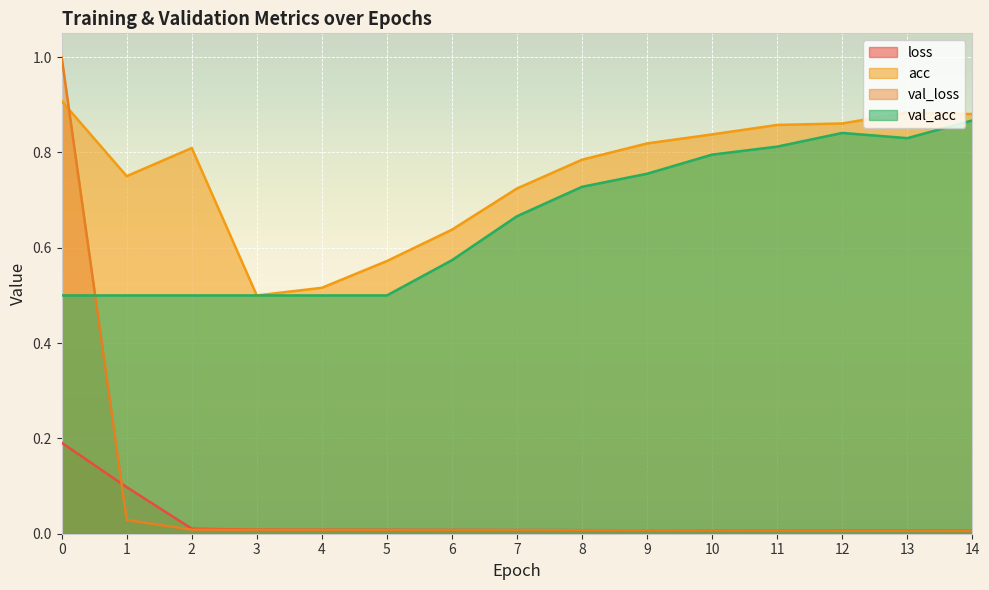

The val_acc series shows 0.1 at 7. True or false?

False